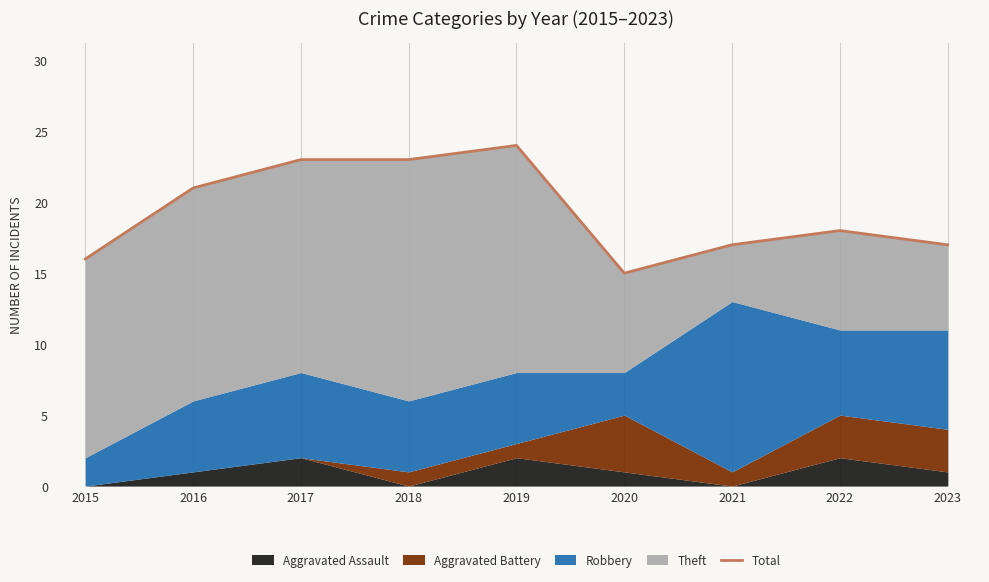

Does the chart display data point markers on the line(s)?

No